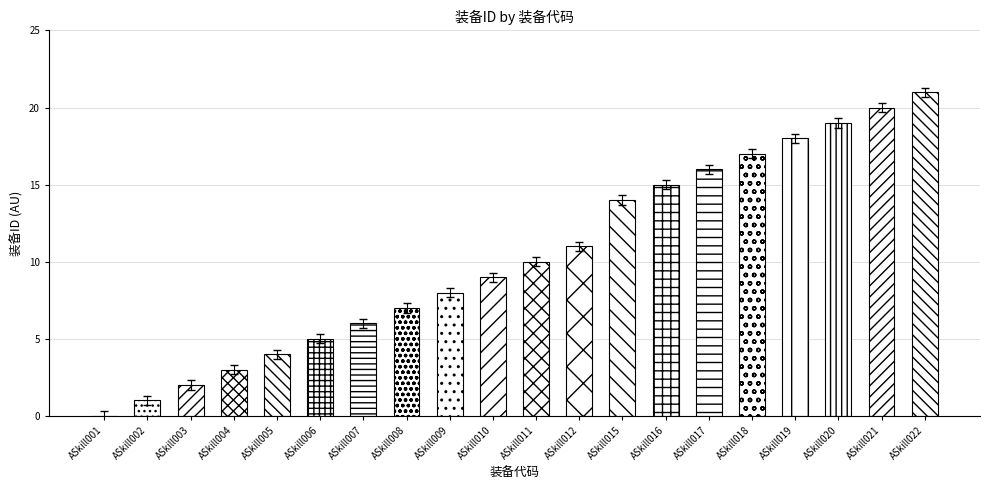

How many series are shown in this chart?

1